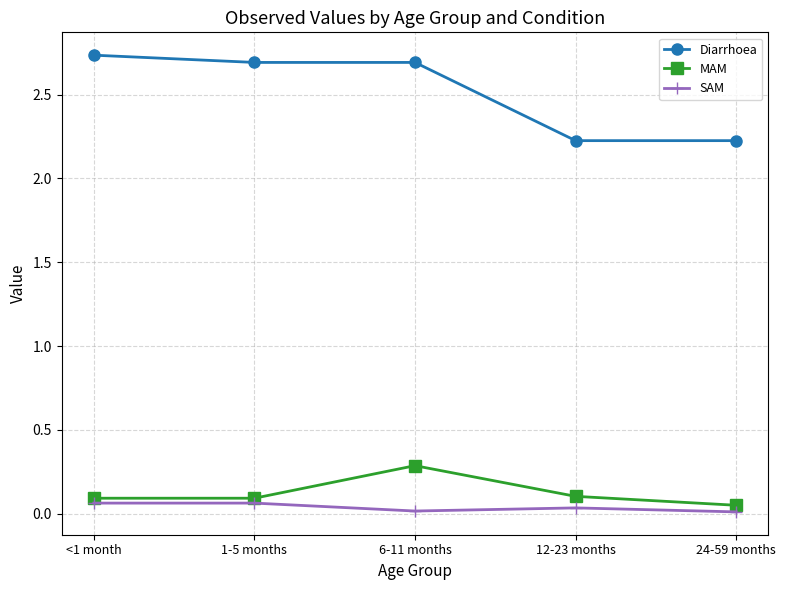

What is the label of the 5th point from the right?

<1 month